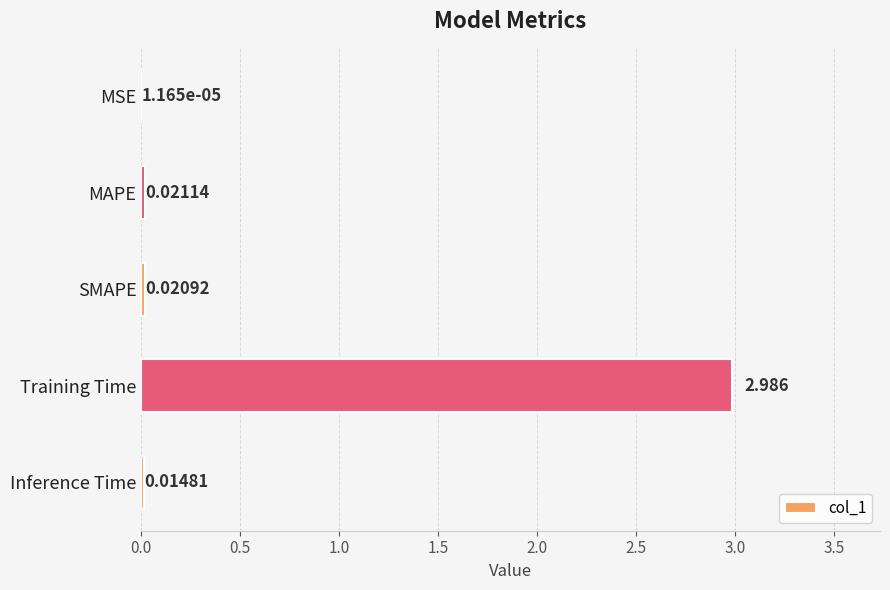

At which label is the value closest to 1?

MAPE